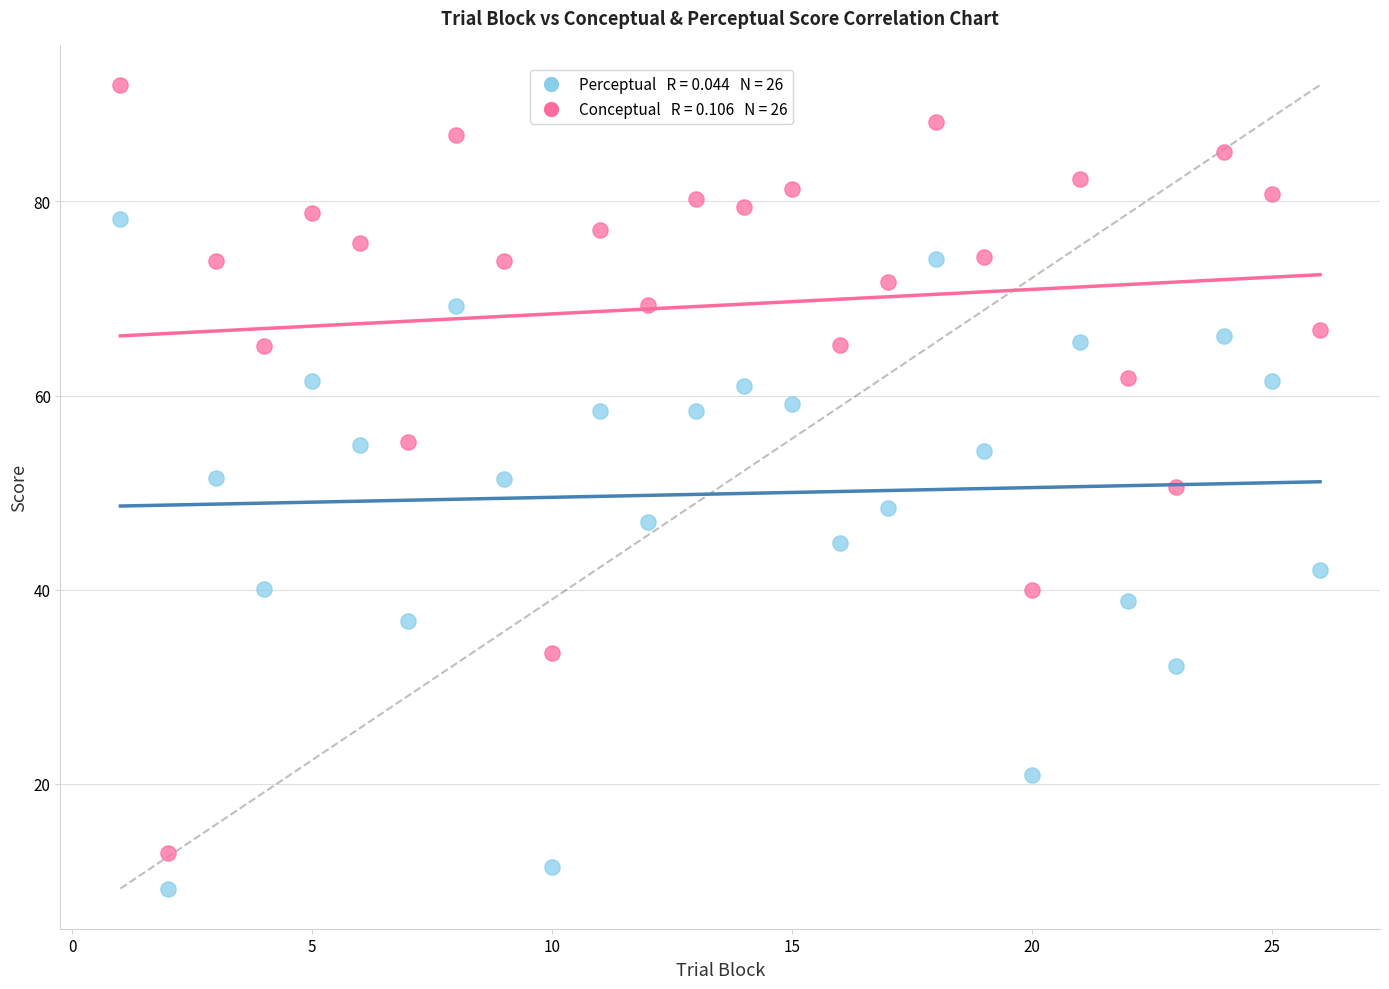

Across all data points, what is the range of Y values (max minus min)?

82.8